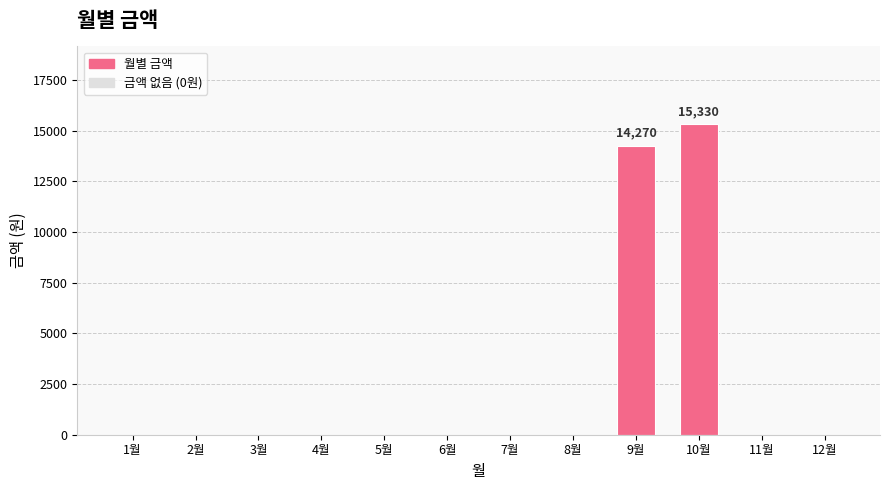

True or false: the data shows -10054 at 2월.

False